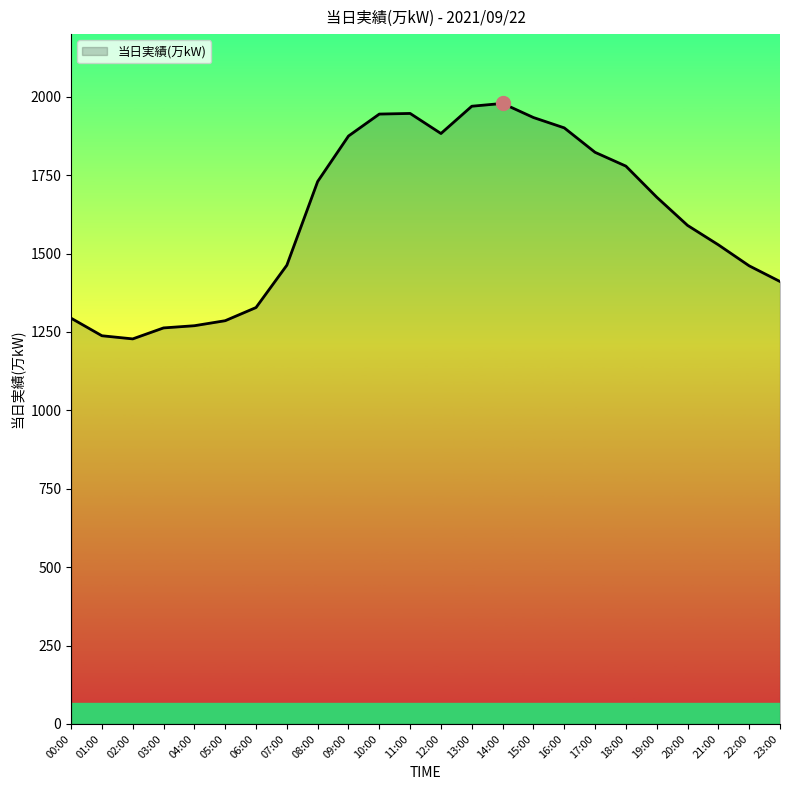

True or false: the data shows 1901 at 16:00.

True